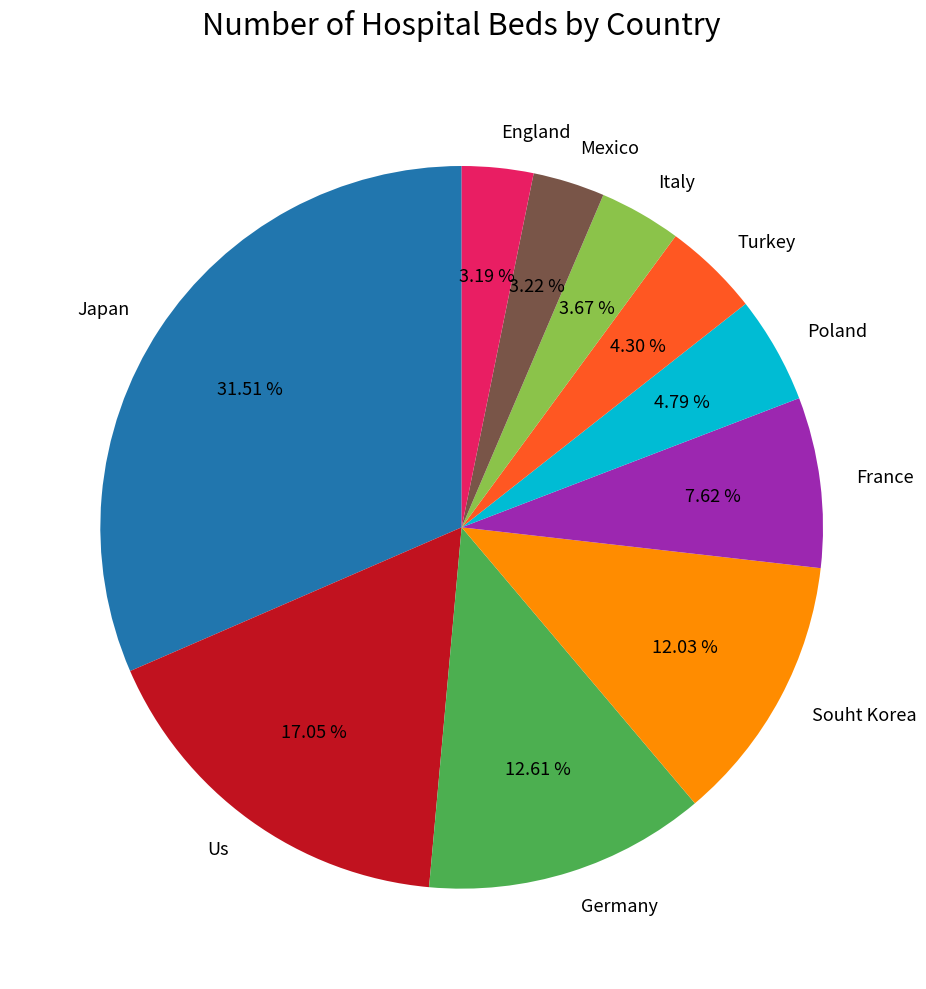

What is the largest slice in the pie chart?

Japan